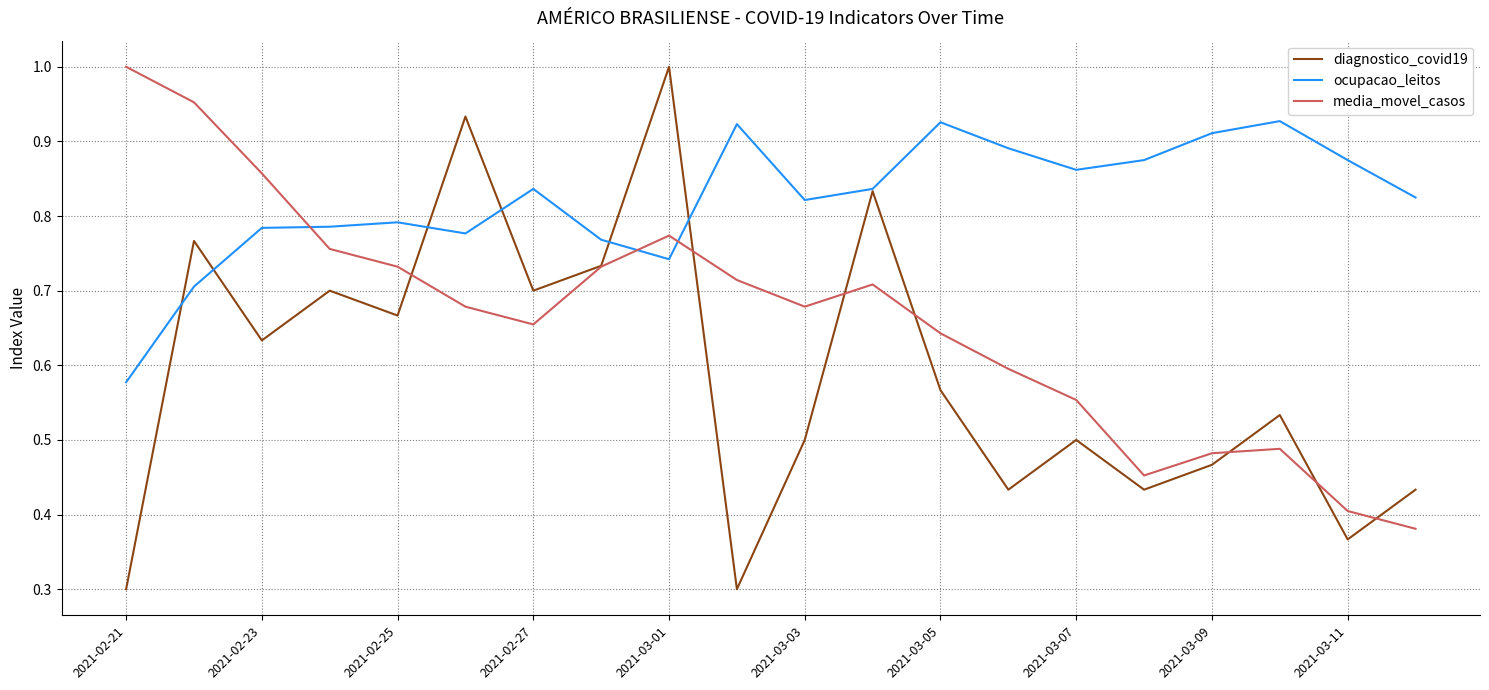

What is the smallest value displayed?

0.3